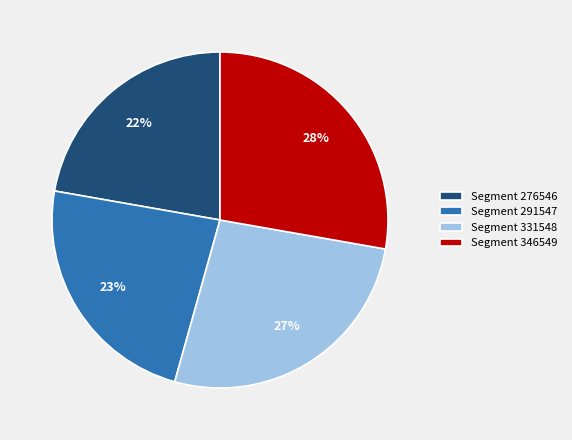

To the nearest percent, what portion does Segment 276546 represent?

22%